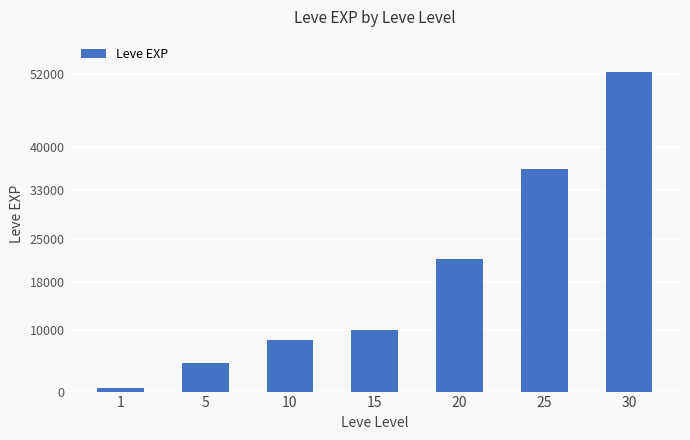

Rank the categories by value from highest to lowest.

30, 25, 20, 15, 10, 5, 1